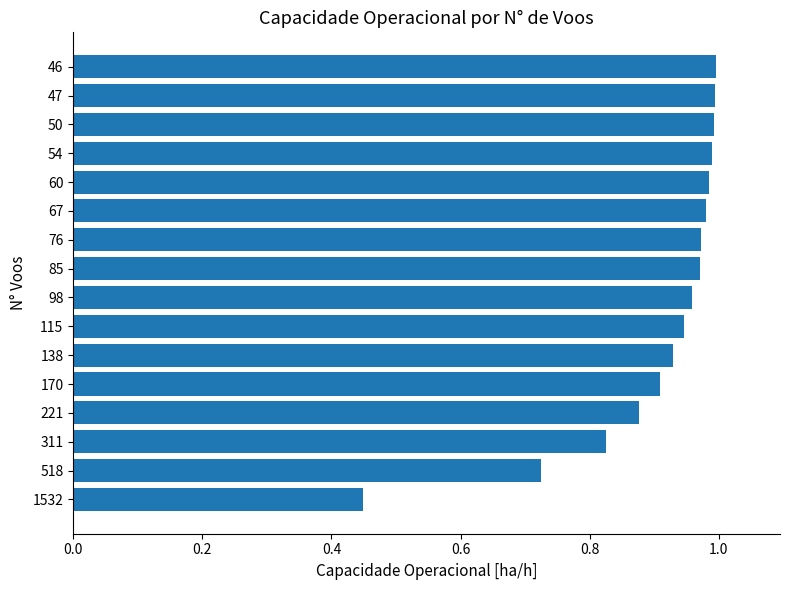

True or false: the data shows 1.0 at 85.

True